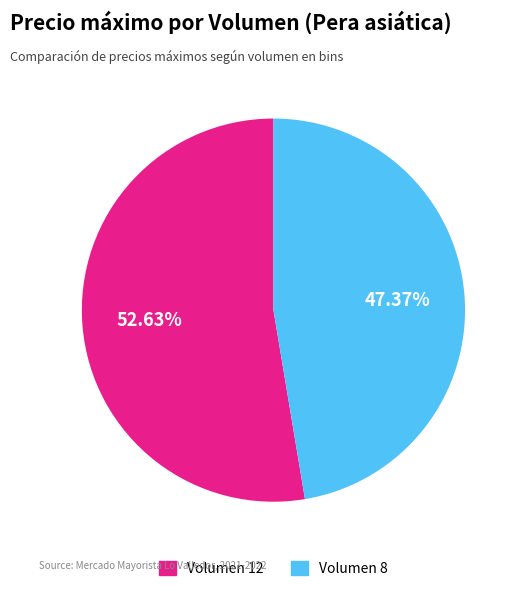

Is there a majority slice in this chart?

Yes